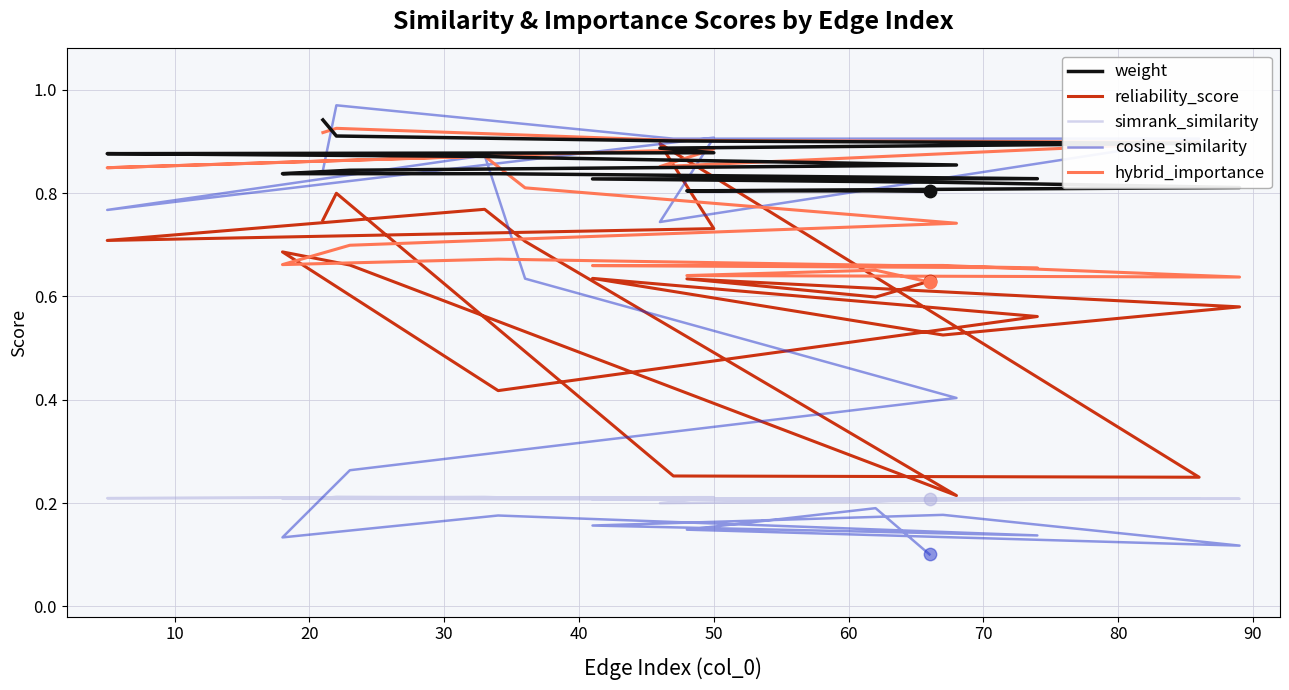

What are all the series names shown in the legend?

weight, reliability_score, simrank_similarity, cosine_similarity, hybrid_importance